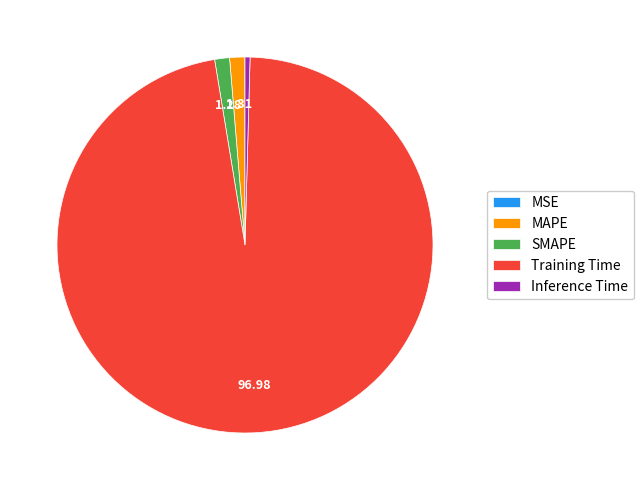

Between MAPE and Training Time, which is larger?

Training Time